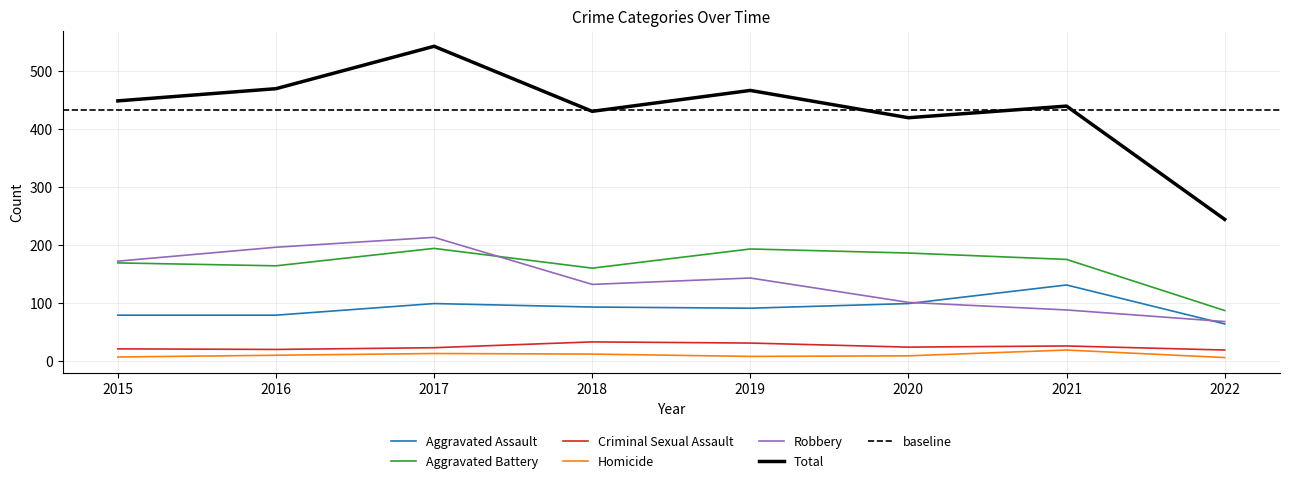

What is the value of the Aggravated Battery point at the 2nd from the left?

164